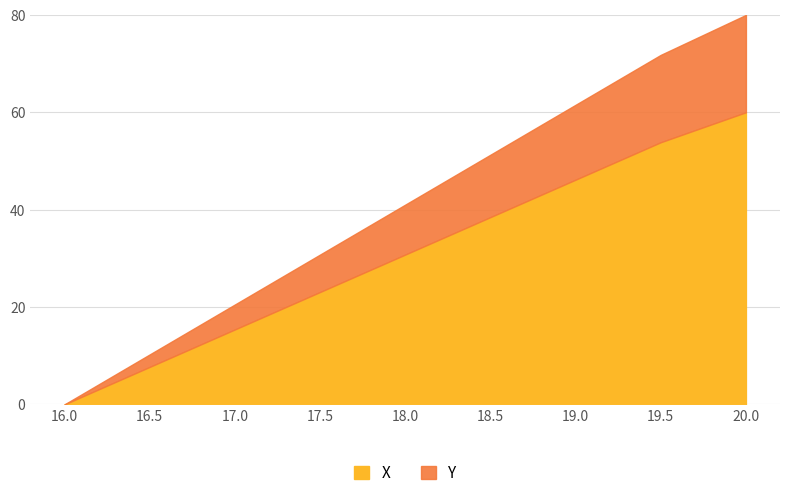

Does the chart display data point markers on the line(s)?

No